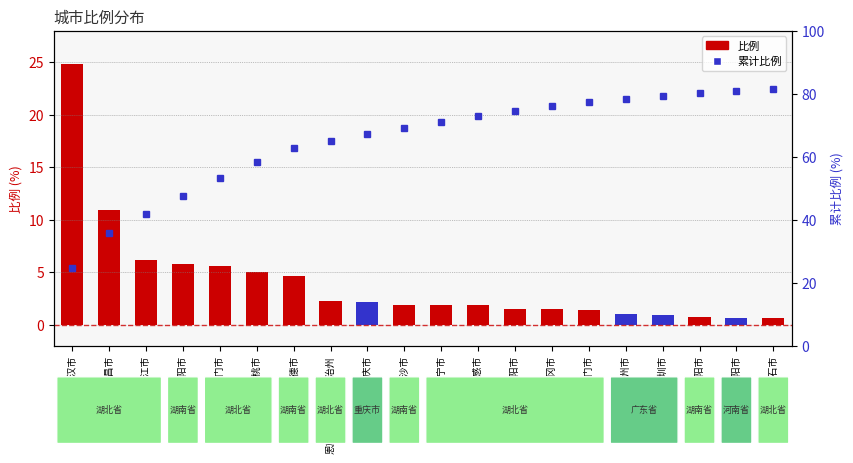

How many series are shown in this chart?

2